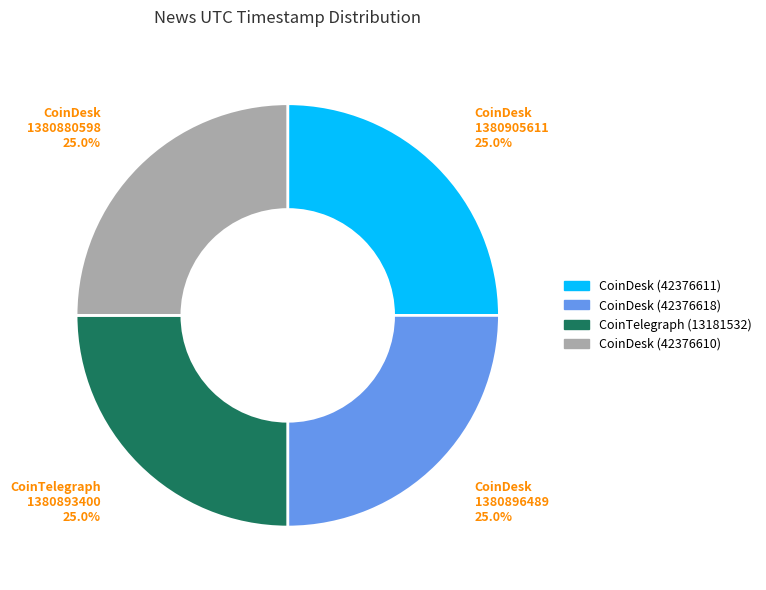

Is there any slice that represents more than half of the pie?

No